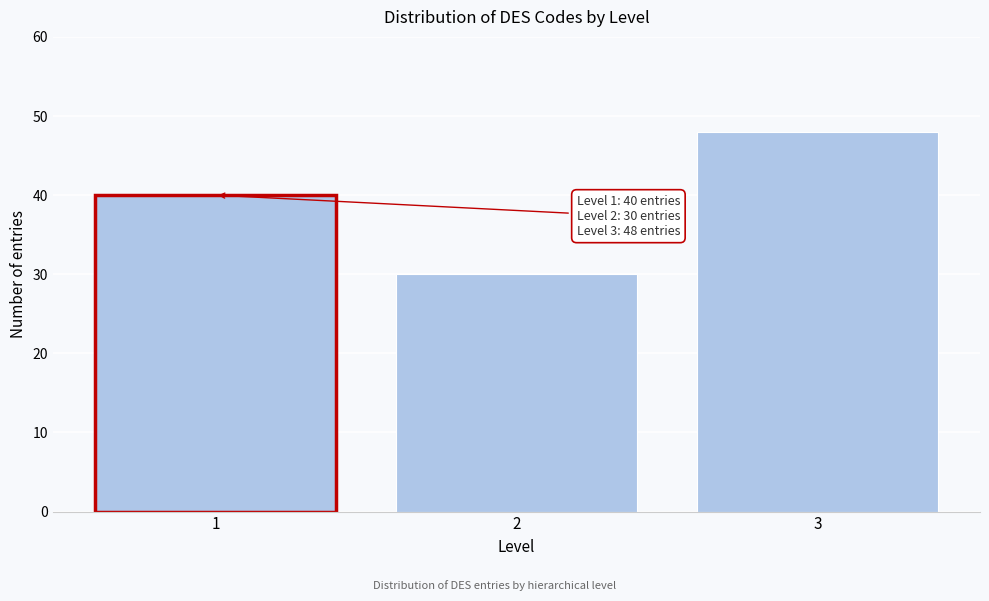

Reading right to left, what are all the values shown in this chart?

48	30	40